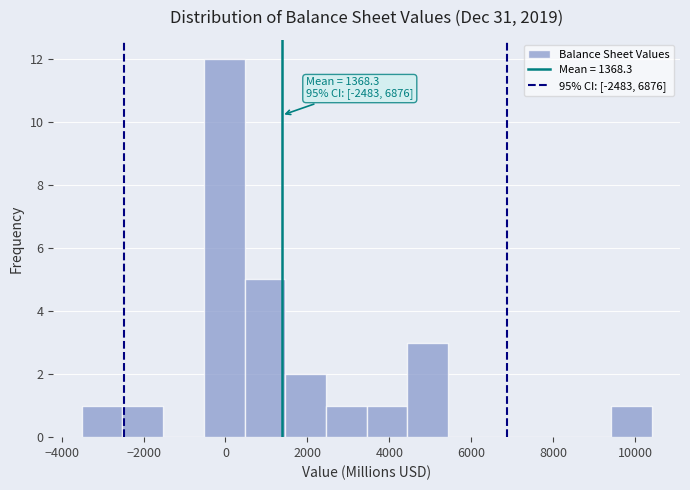

Over which range of the x-axis is the bar tallest?

-600 to 400